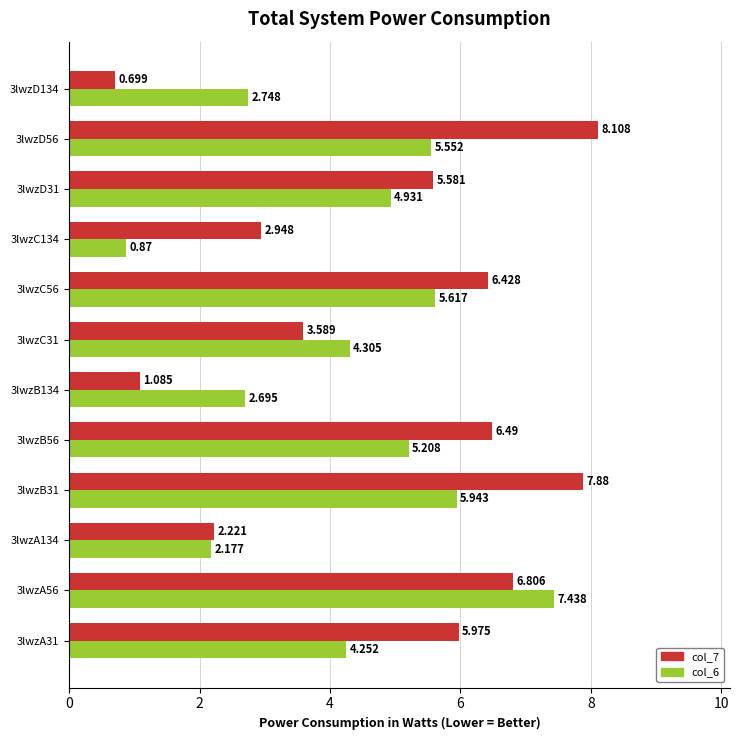

What are all the series names shown in the legend?

col_7, col_6